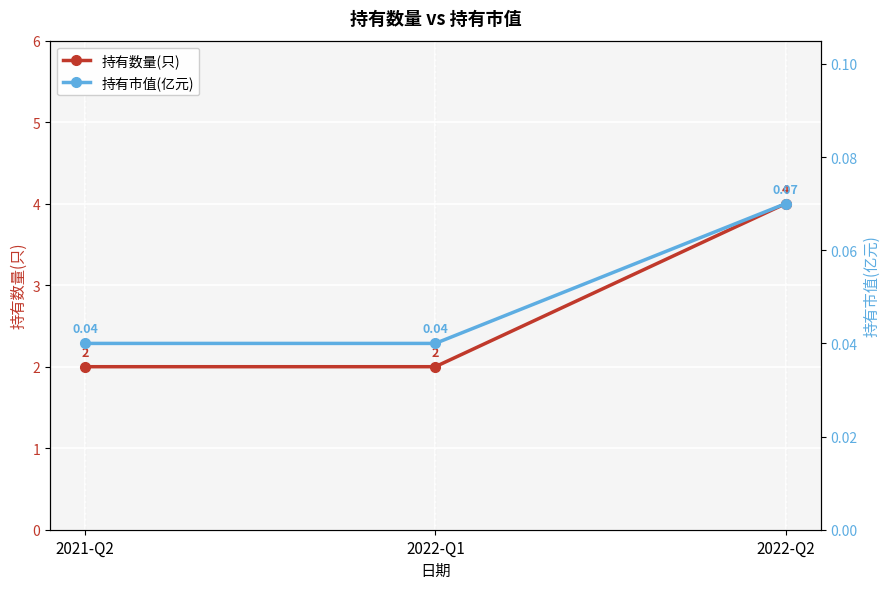

What is the difference between the maximum and second lowest values in the 持有数量(只) series?

2